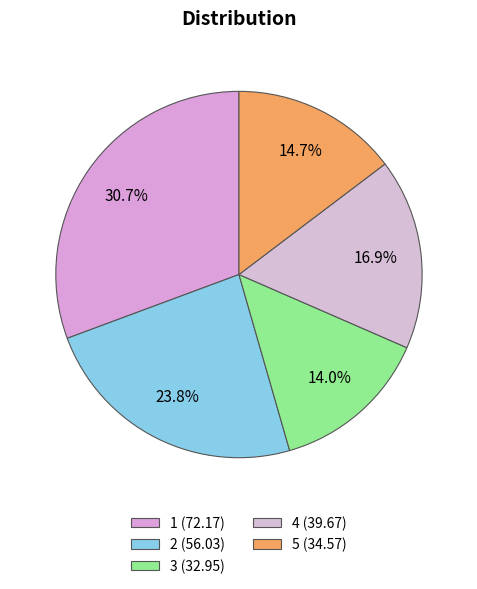

True or false: 4 accounts for 23% of the total.

False